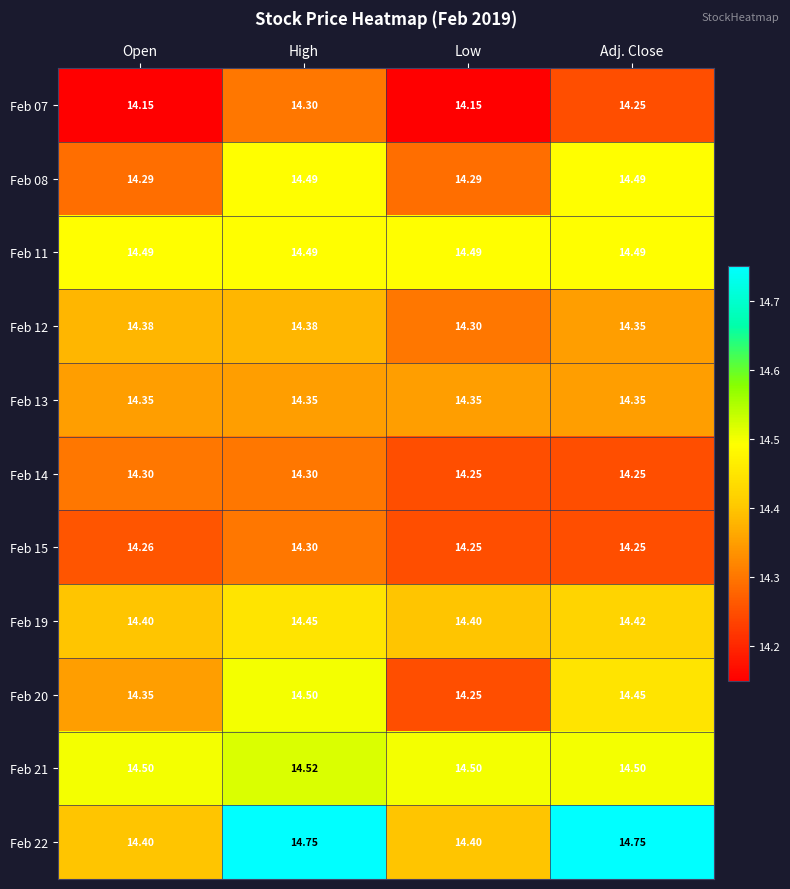

Is the value of Feb 13 at Low greater than the value of Feb 15 at Low?

Yes